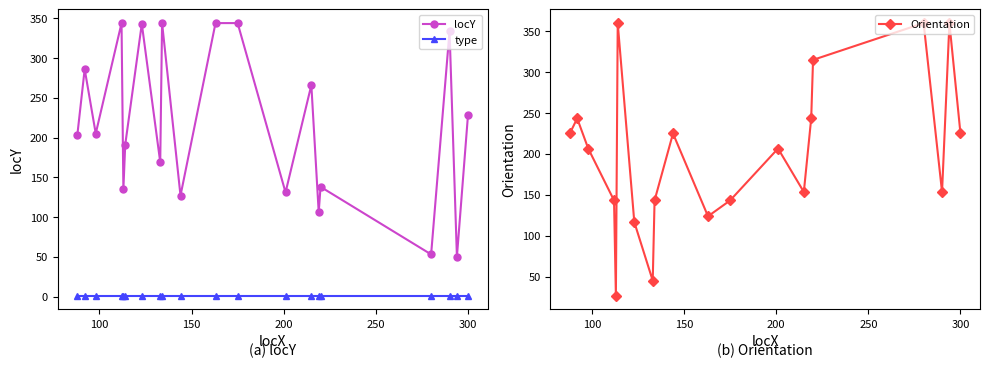

True or false: type and locY cross at least once.

False